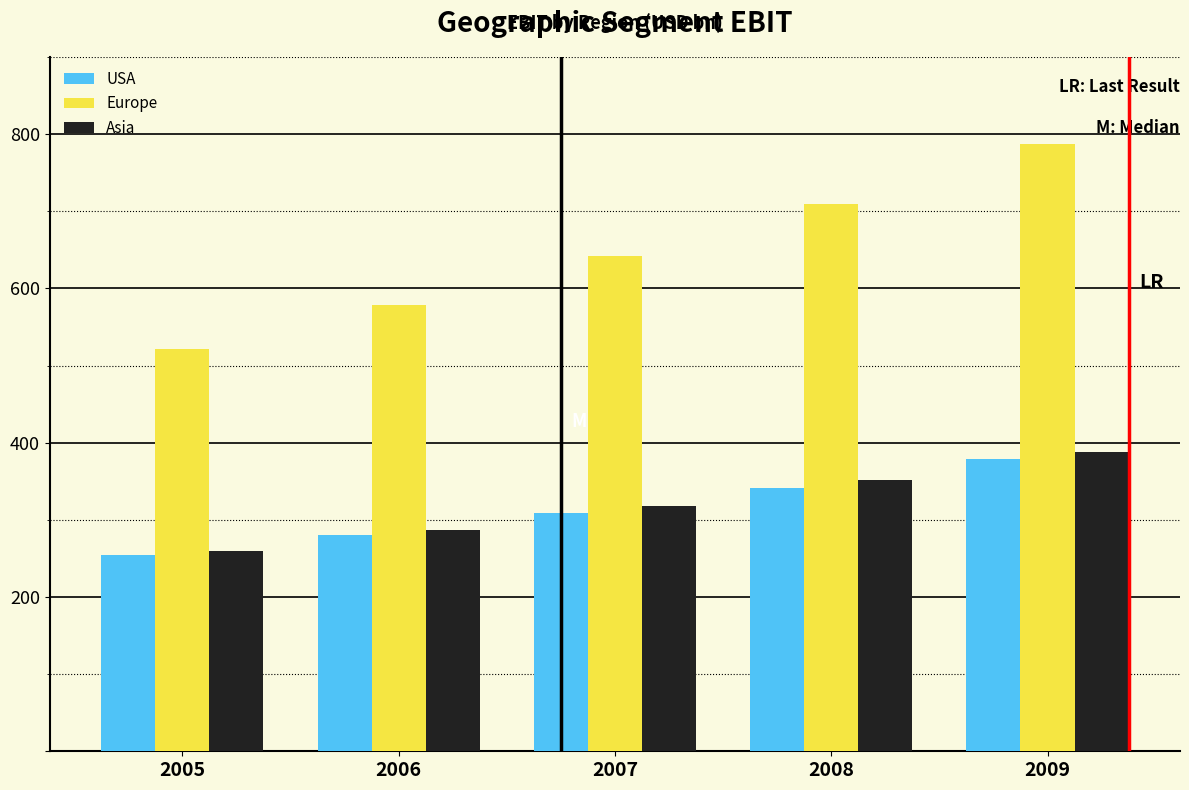

Reading right to left, what are all the values shown in this chart?

USA: 379.1	341.5	309.4	280.5	254.3
Europe: 787.0	709.0	642.3	578.7	521.9
Asia: 388.2	351.5	317.4	287.1	259.8